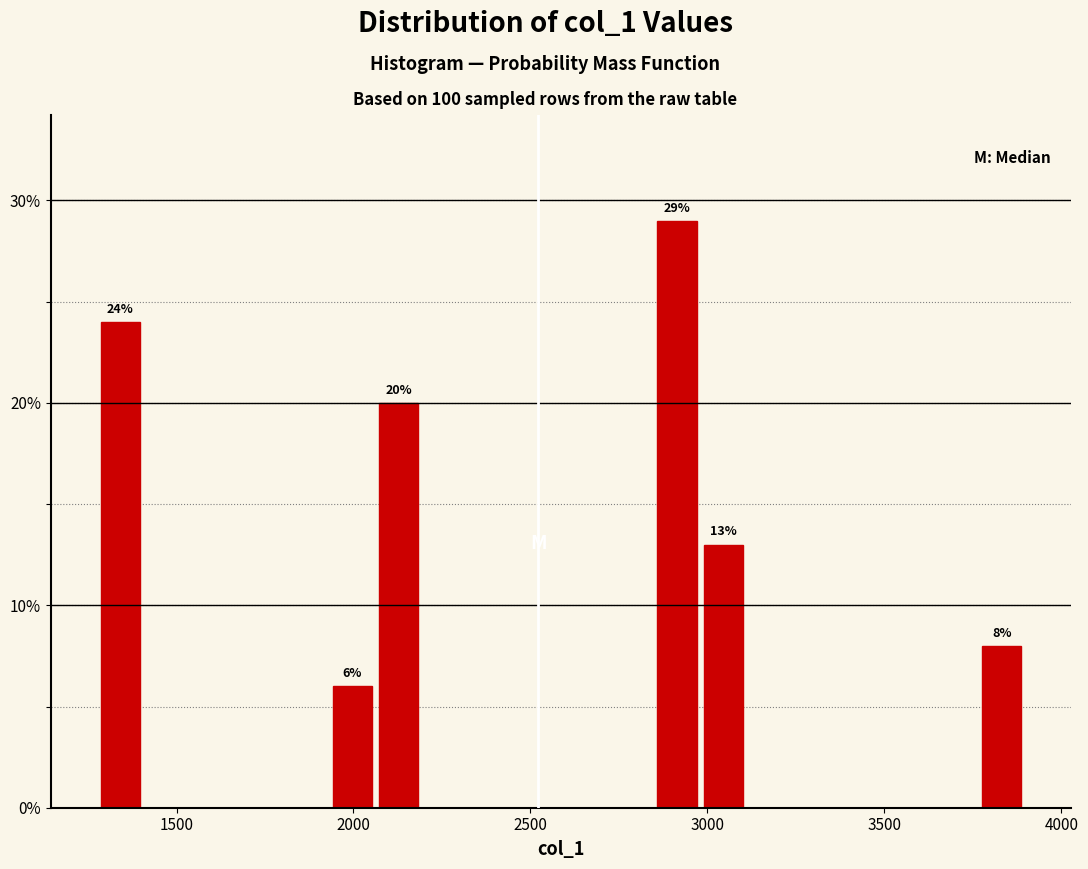

Around what value on the x-axis is the tallest bar? Give the approximate position of its centre, as read against the axis.

2900